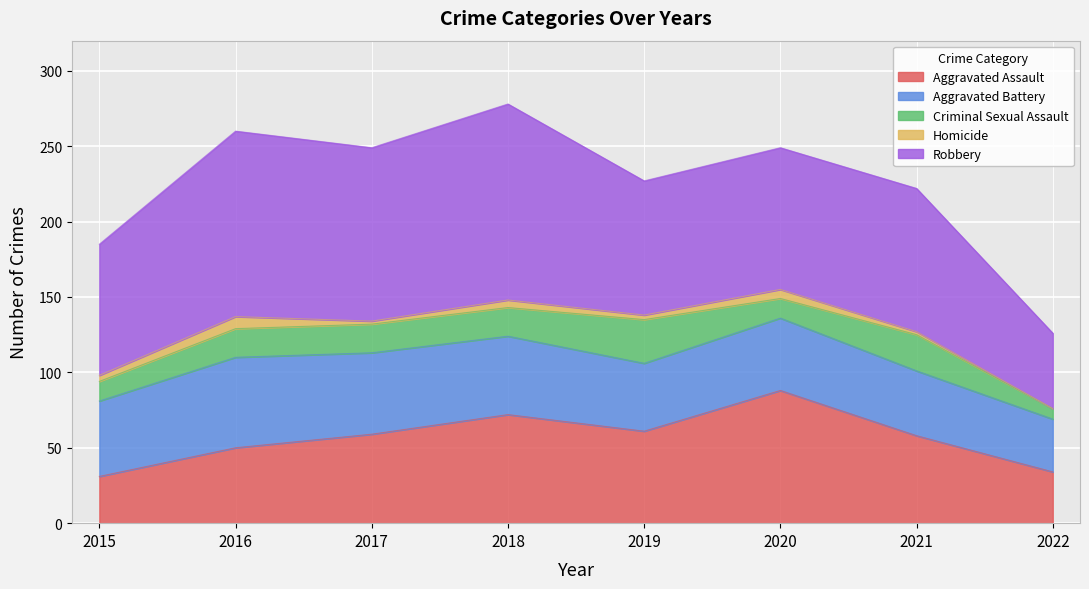

Count the number of categories in the chart.

8